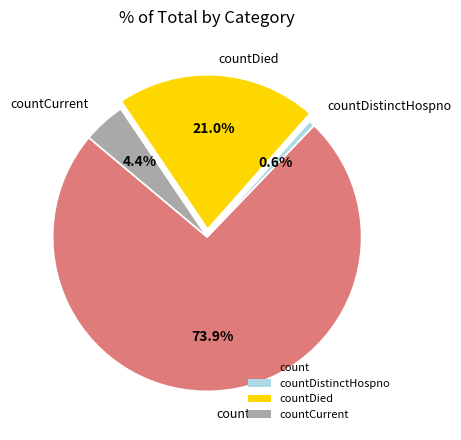

Rank the categories by value from lowest to highest.

countDistinctHospno, countCurrent, countDied, count